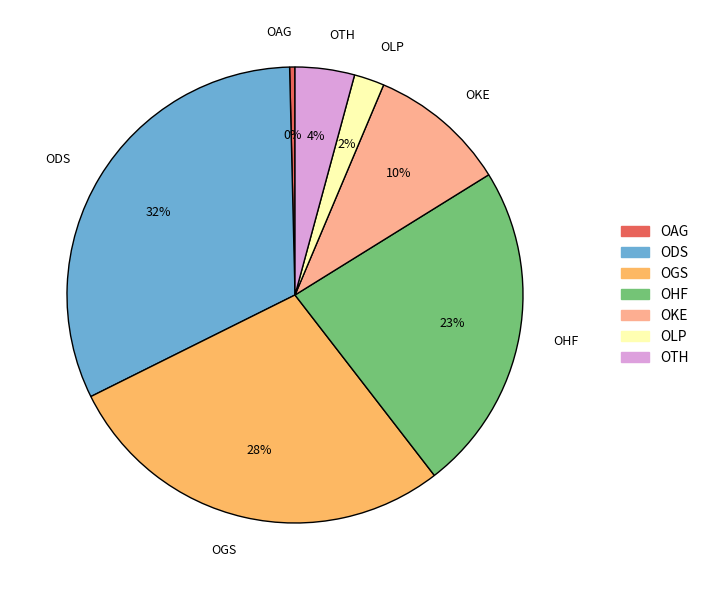

To the nearest percent, what is the difference between the OAG and OLP slice percentages?

2%